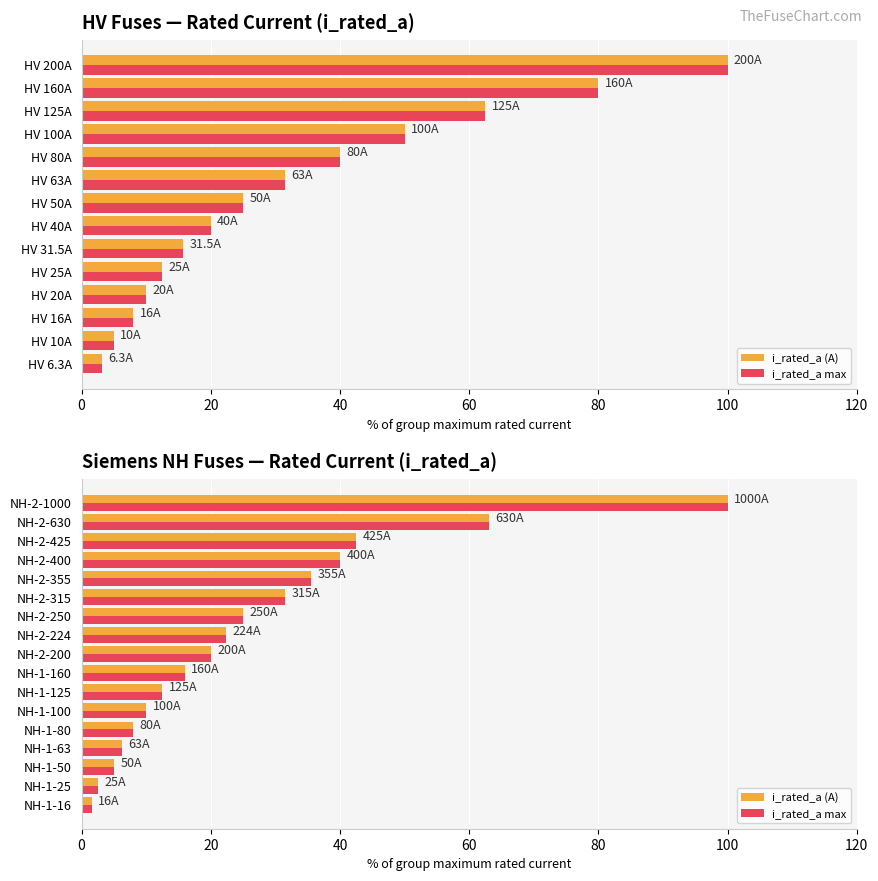

What is the smallest value displayed?

1.6